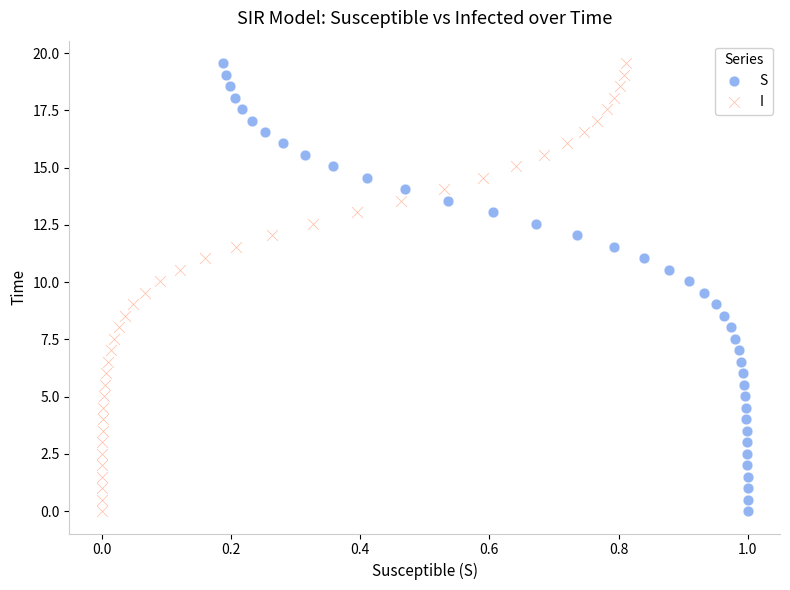

What are all the series names shown in the legend?

S, I